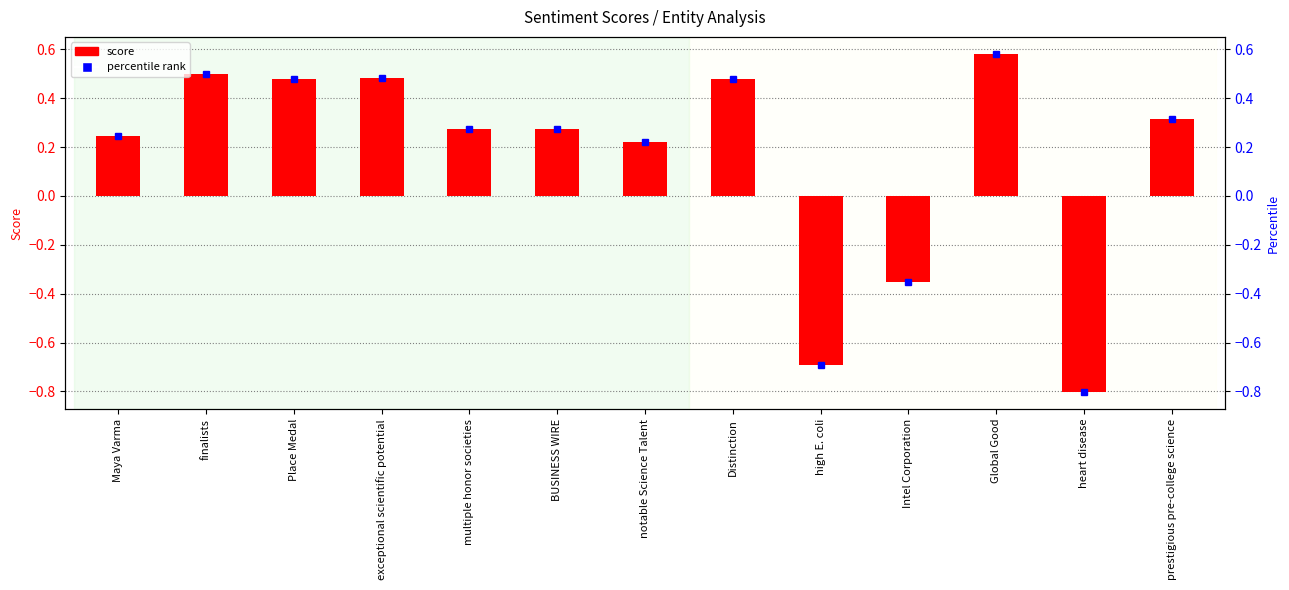

Are the bars horizontal?

No